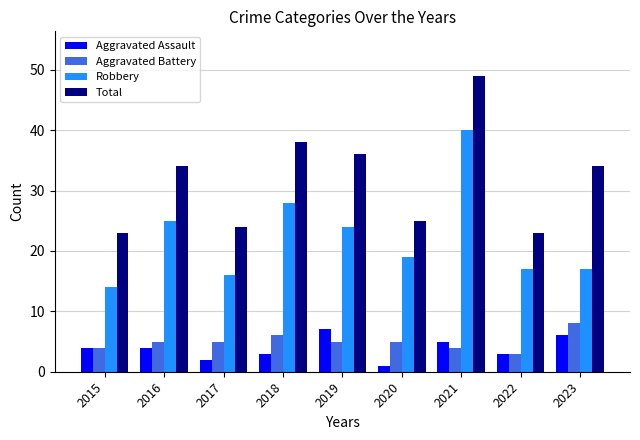

Which label corresponds to the smallest value in the chart?

2020